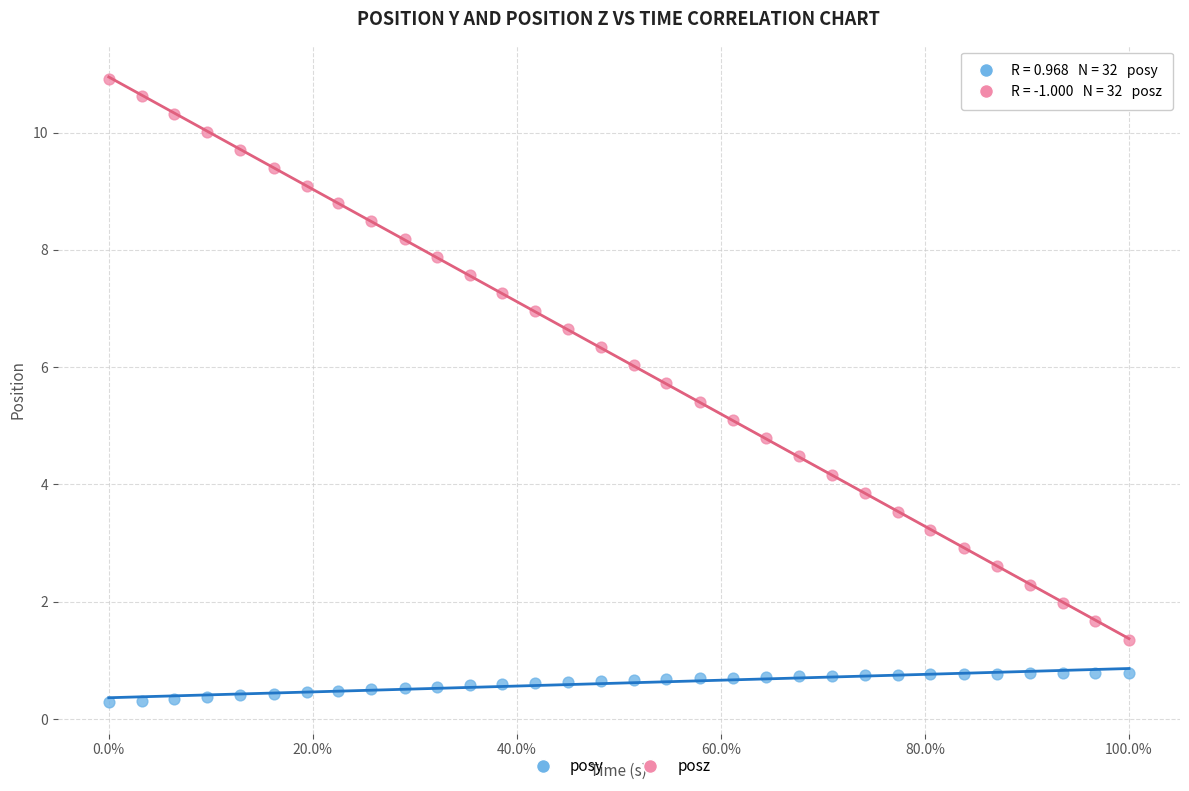

Which series reaches the minimum Y coordinate?

posy